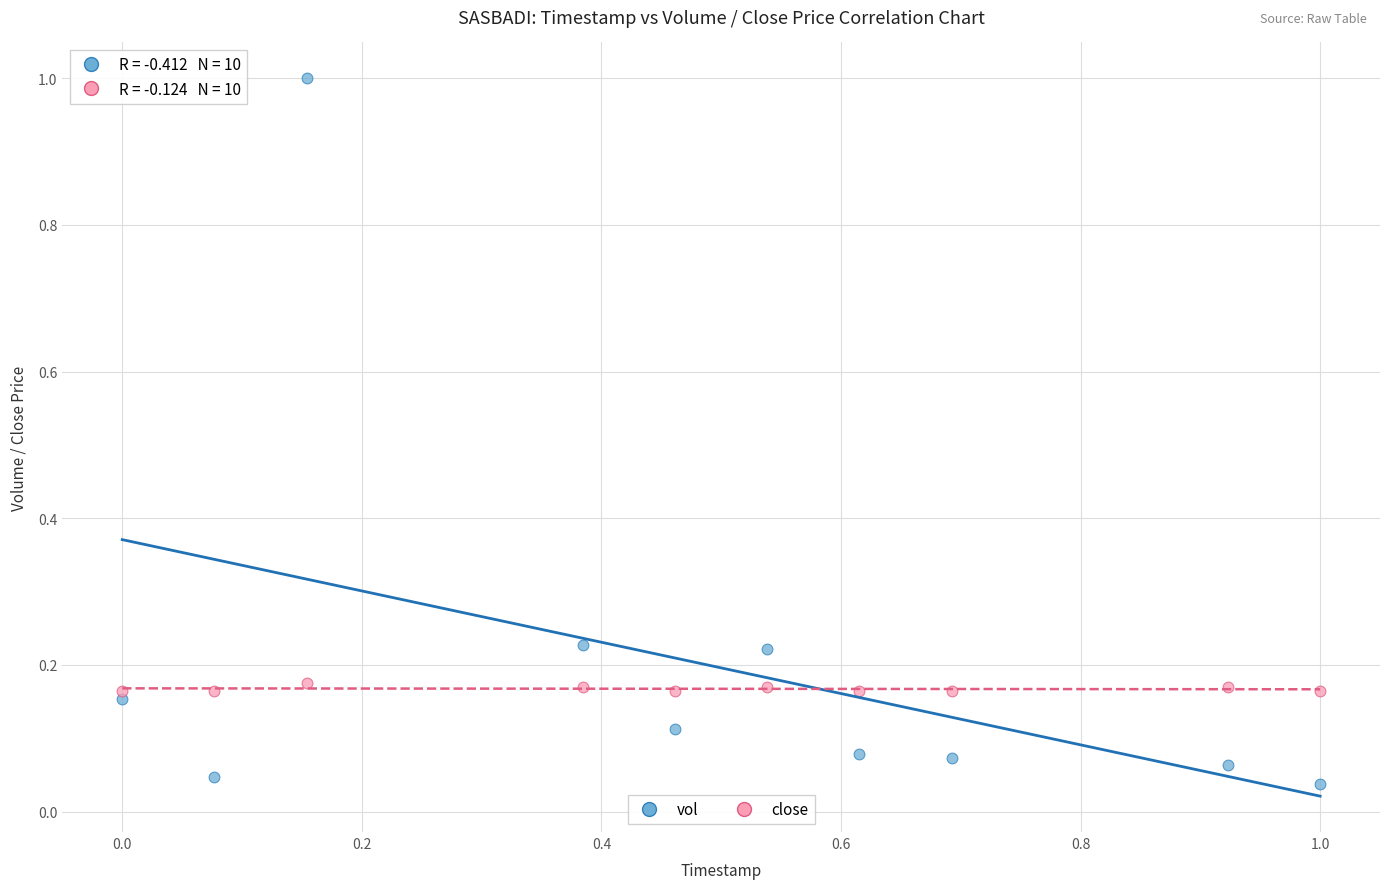

Which series has the largest Y range (max minus min)?

vol